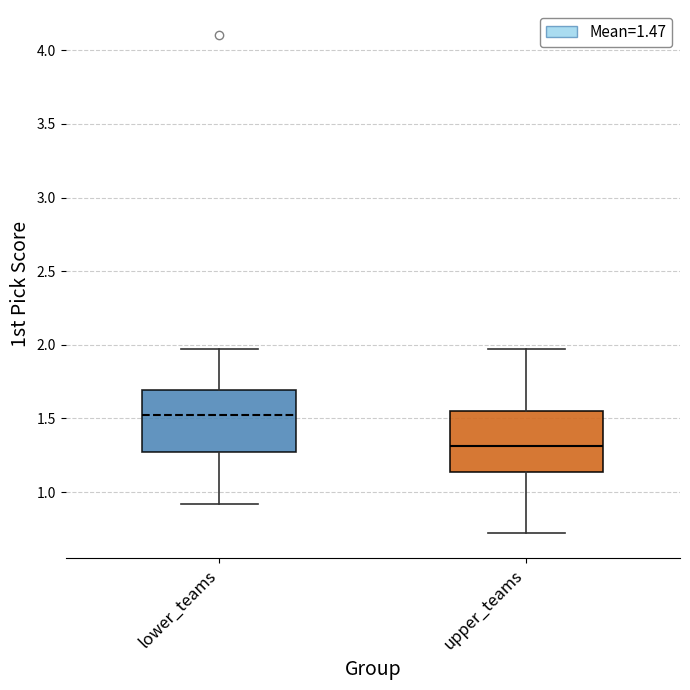

Reading left to right, read every box against the y-axis: the position of its median line, the range the box covers, and the ends of its whiskers. The values are not printed on the chart, so give them approximately, as read against the axis.

lower_teams: median 1.50, box 1.25 to 1.70, whiskers 0.90 to 1.95
upper_teams: median 1.30, box 1.15 to 1.55, whiskers 0.70 to 1.95